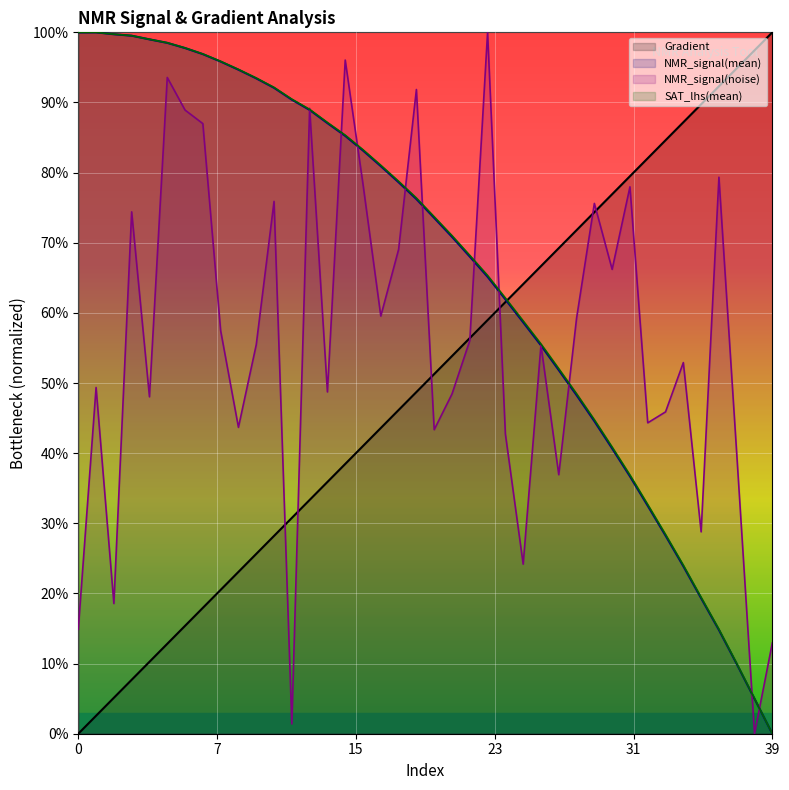

Is it true that Gradient equals 0.4 at 16?

True